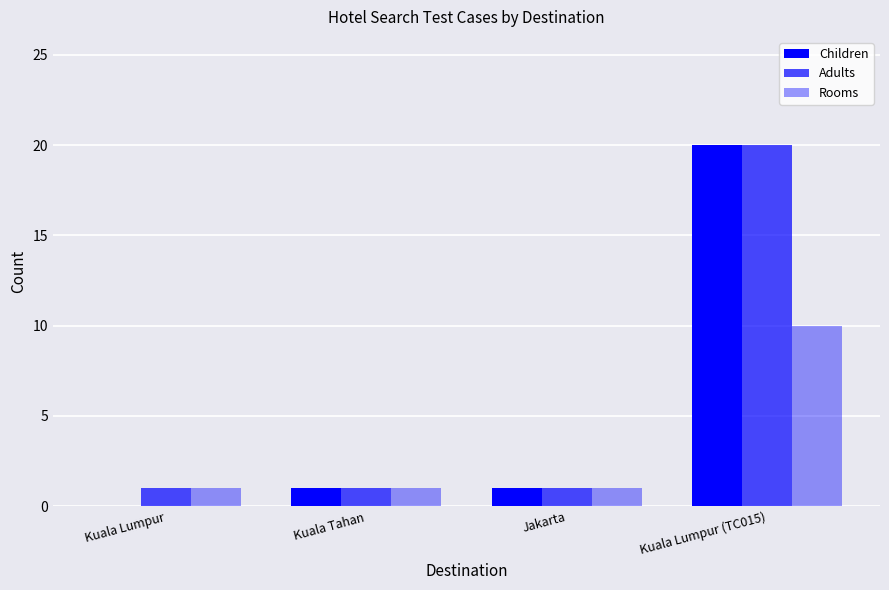

How many values in Children are above zero?

3